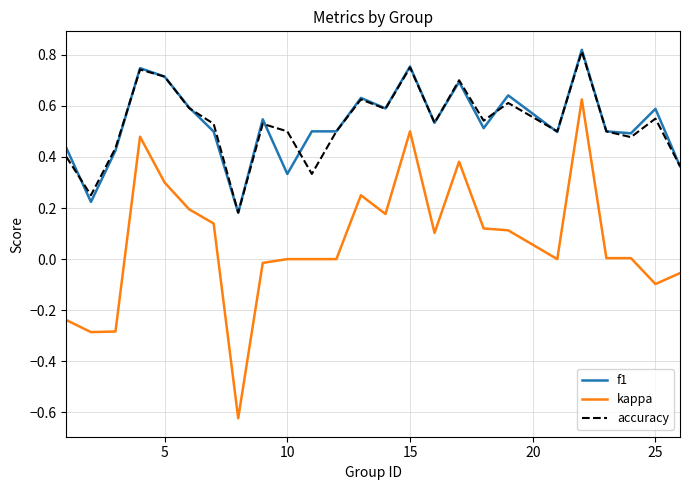

True or false: kappa and f1 intersect in this chart.

False